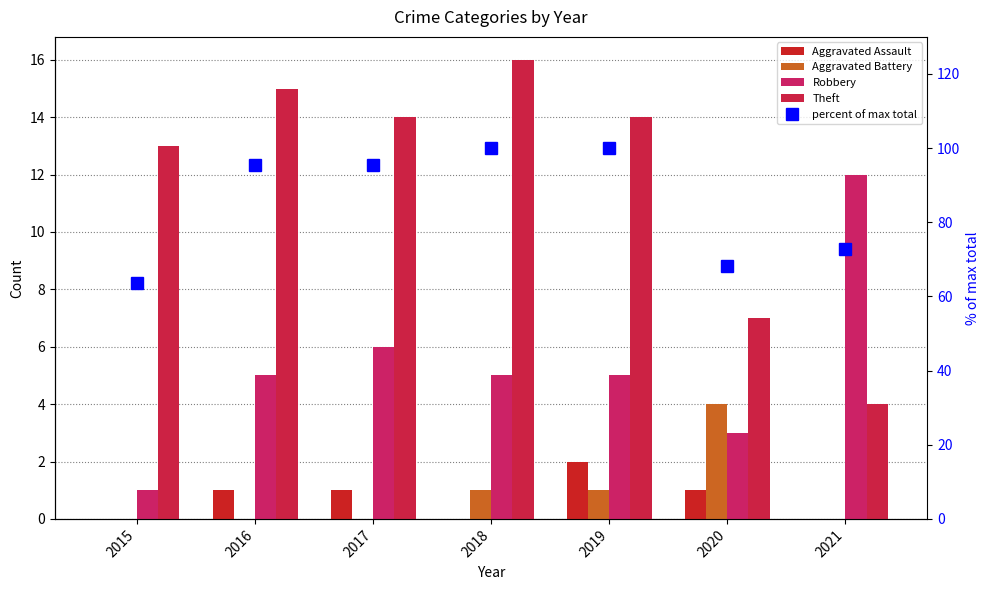

At which category is the sum across all series the highest?

2018